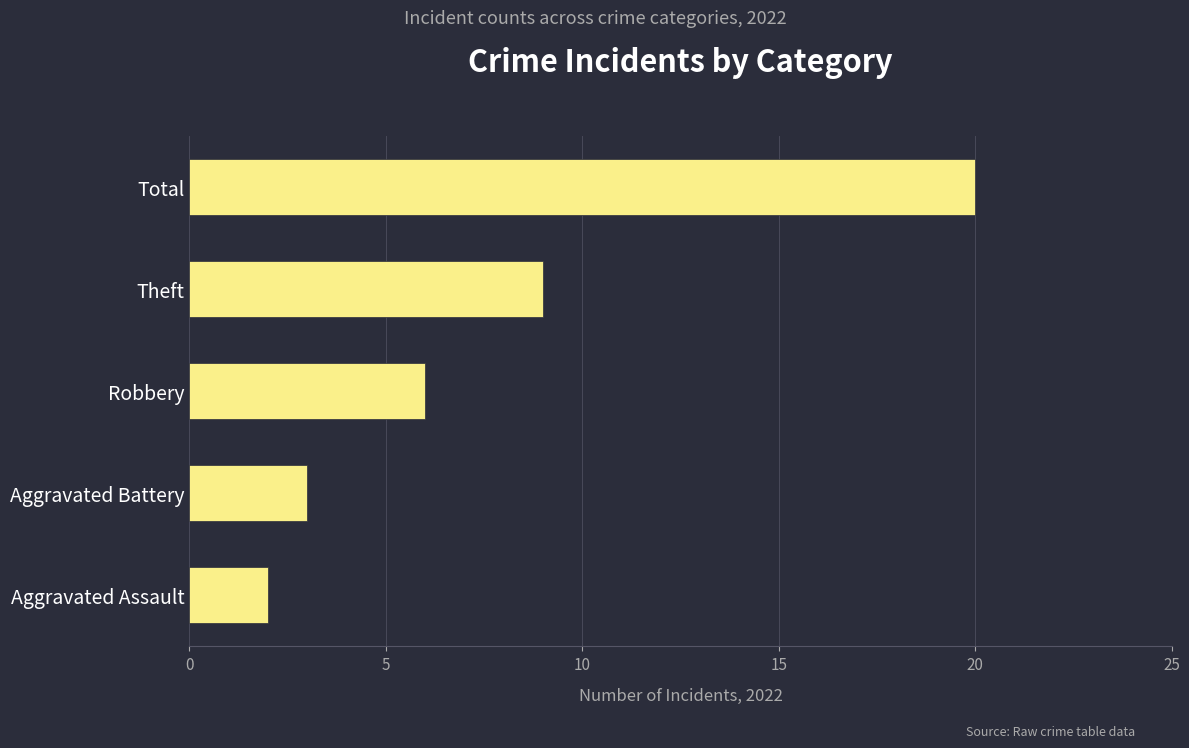

Which has a higher value, Robbery or Theft?

Theft